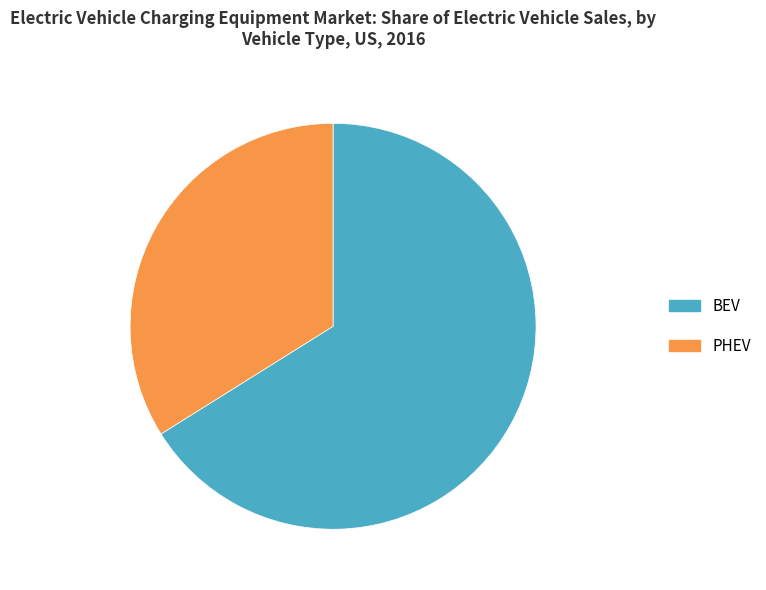

Rank the categories by value from highest to lowest.

BEV, PHEV